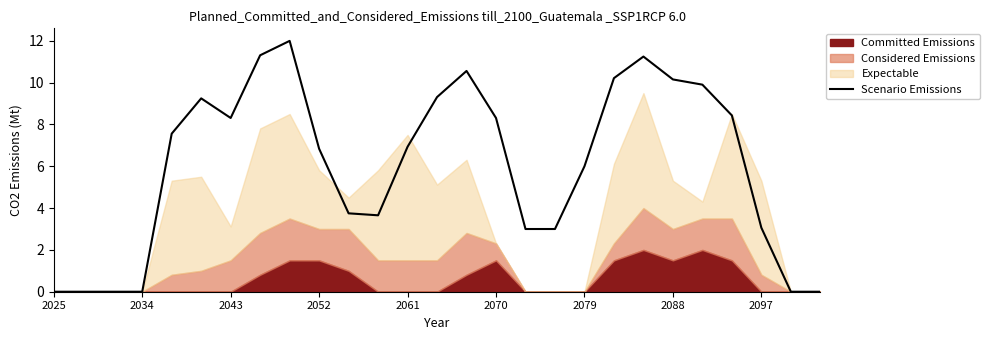

What is the maximum value for Scenario Emissions?

12.0